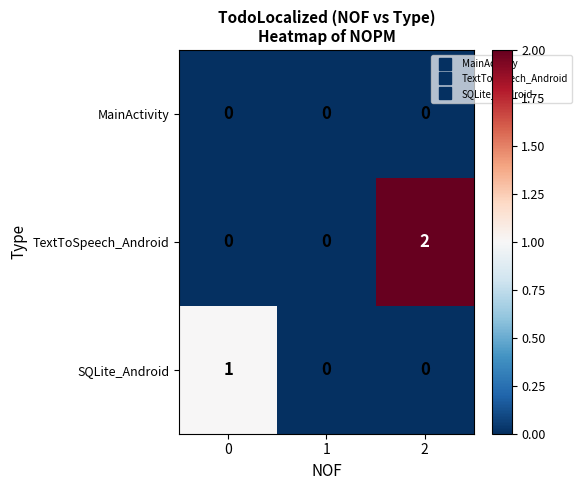

True or false: SQLite_Android has a value of 0 at 2.

True